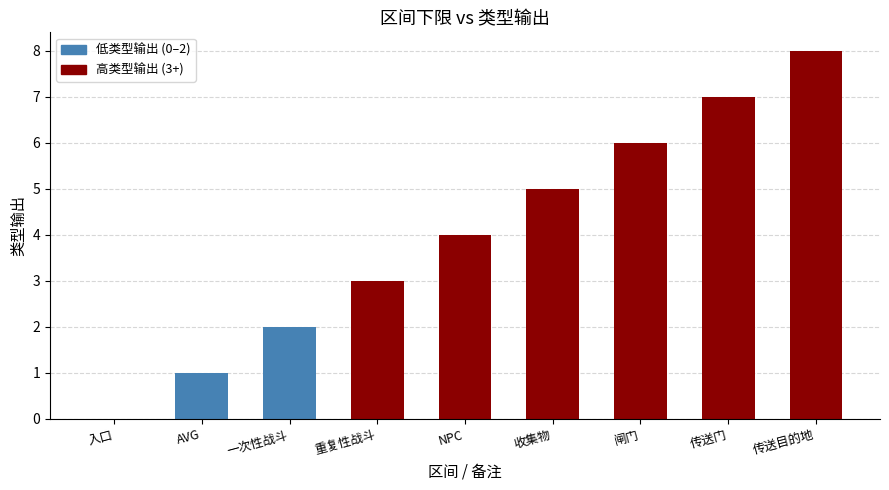

What is the change in value from 入口 to 一次性战斗?

+2